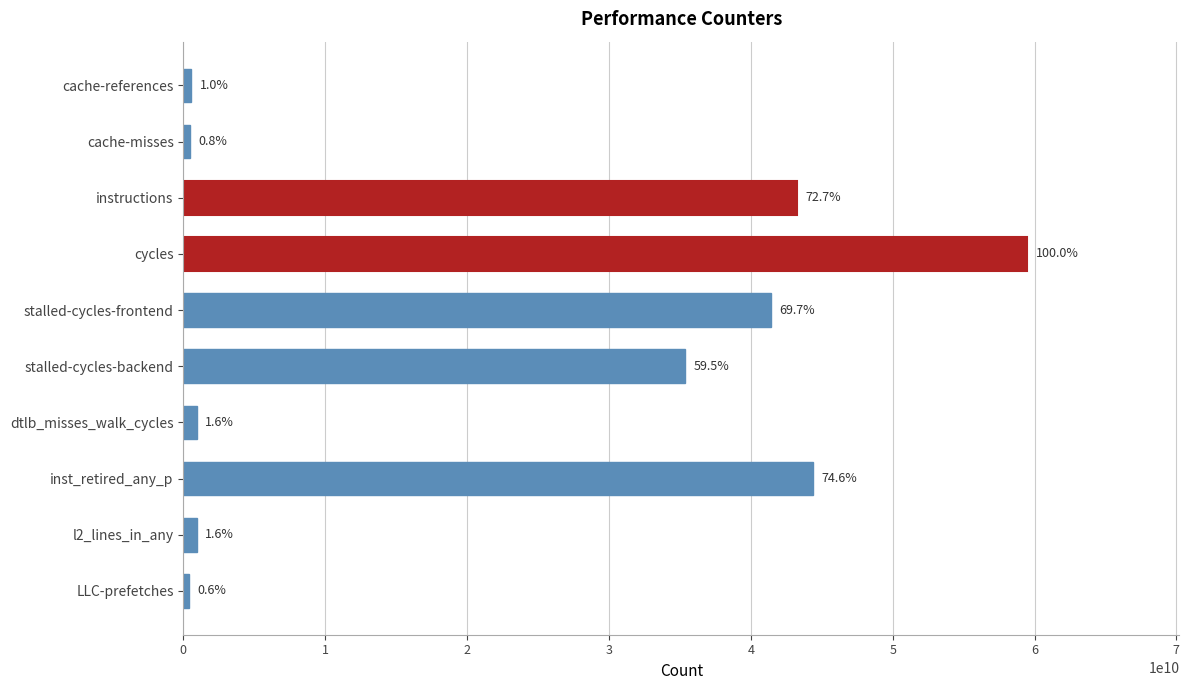

Are the bars horizontal?

Yes